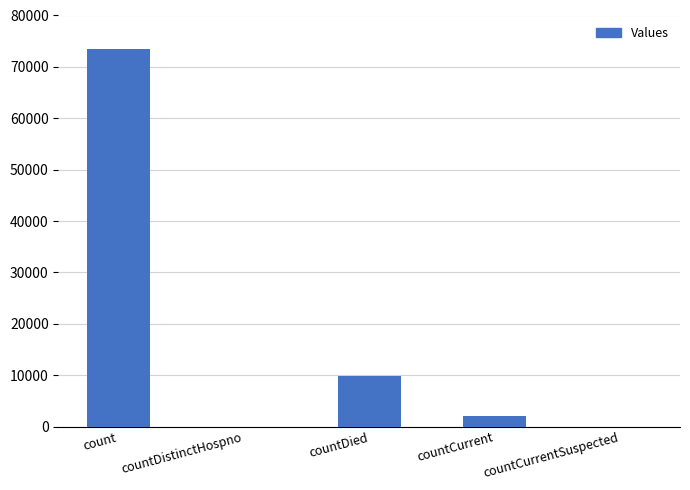

True or false: the data shows 0 at countDistinctHospno.

True